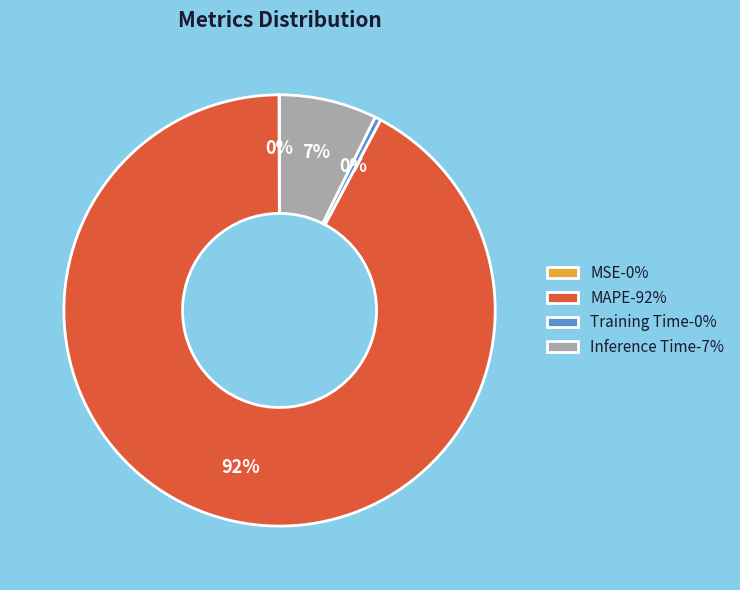

Between Inference Time-7% and MAPE-92%, which is larger?

MAPE-92%